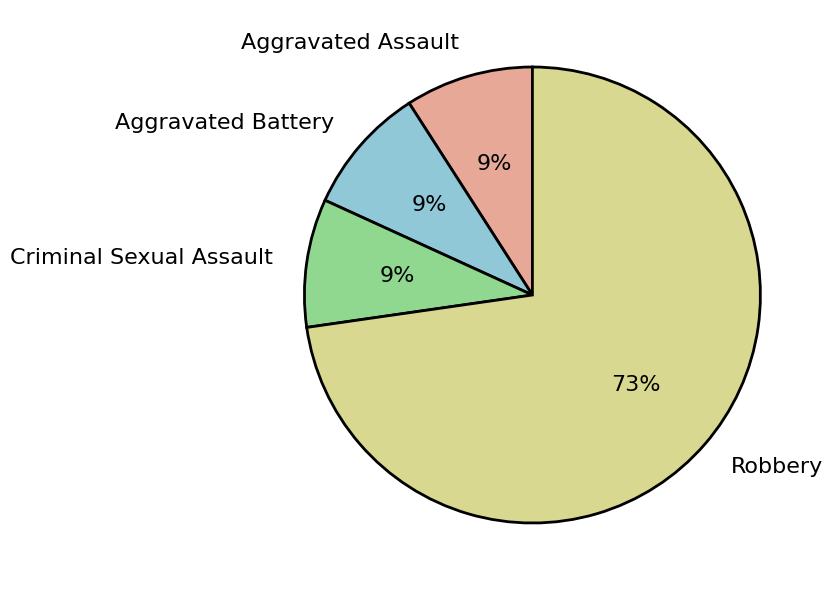

To the nearest percent, what percentage of the pie is Criminal Sexual Assault?

9%